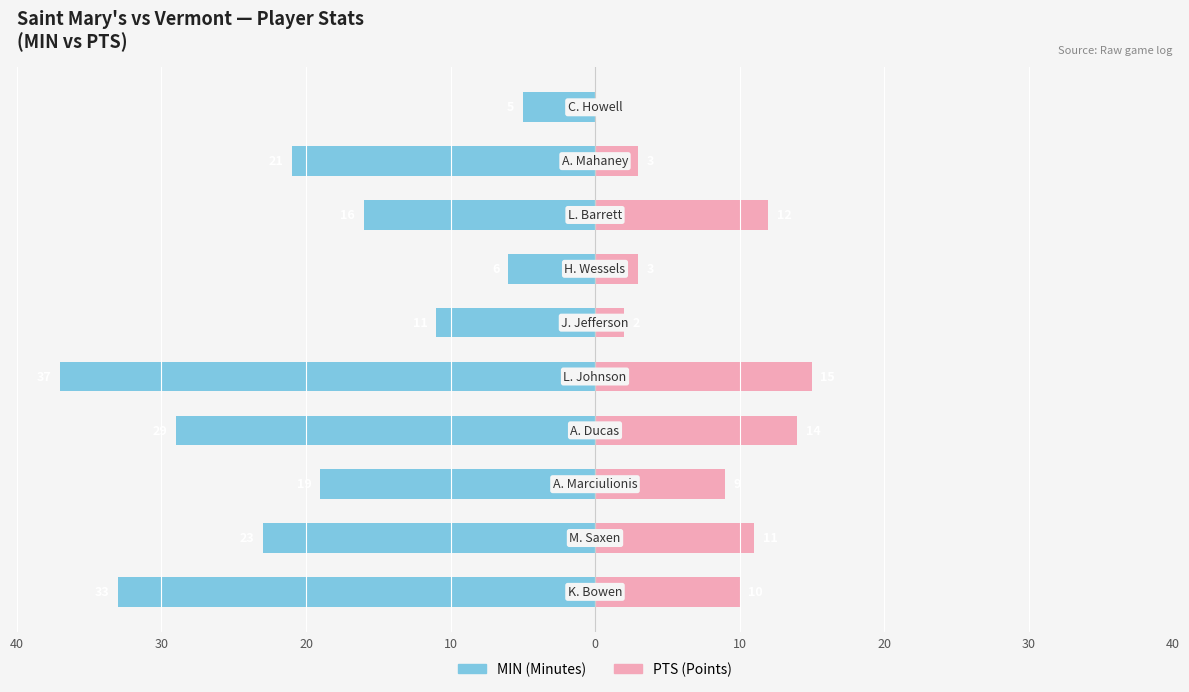

How many groups of bars are there?

10